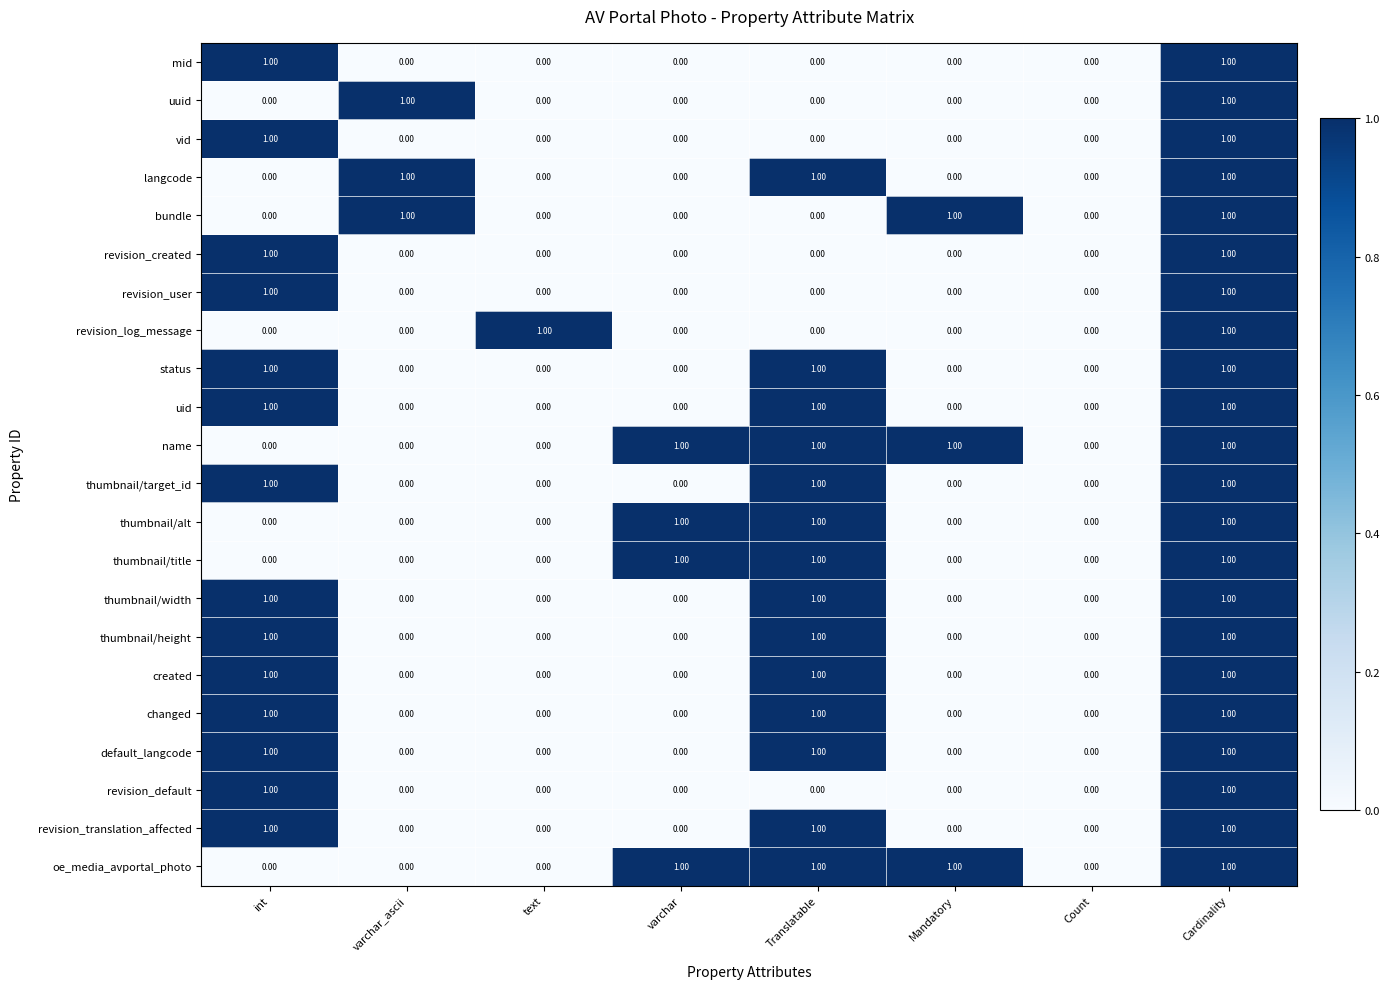

What is the sum of all thumbnail/alt values?

3